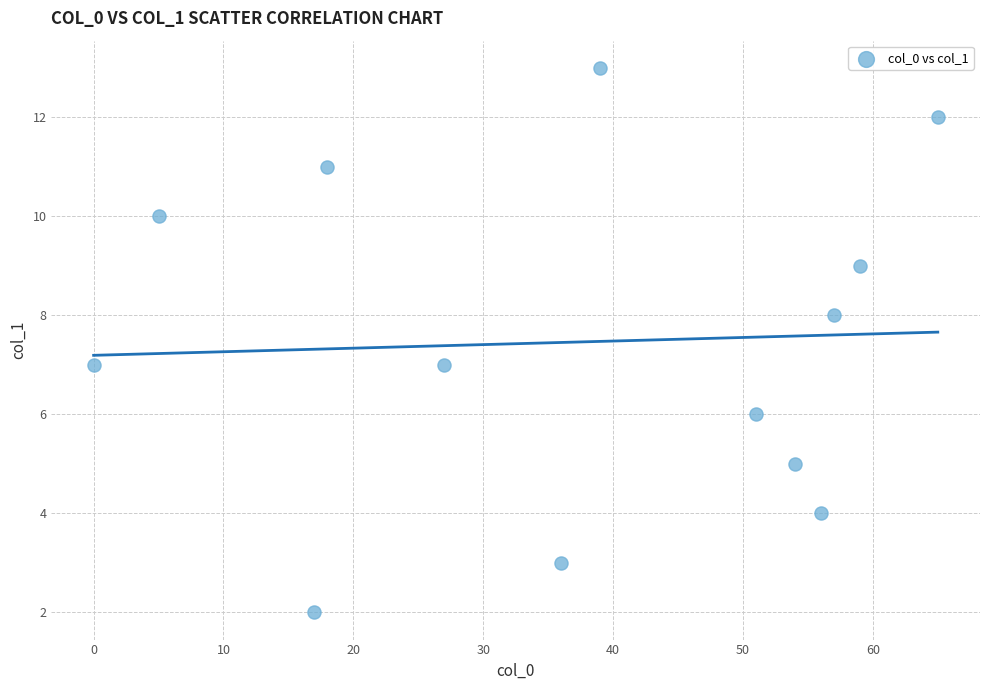

What is the range of X values (max minus min)?

65